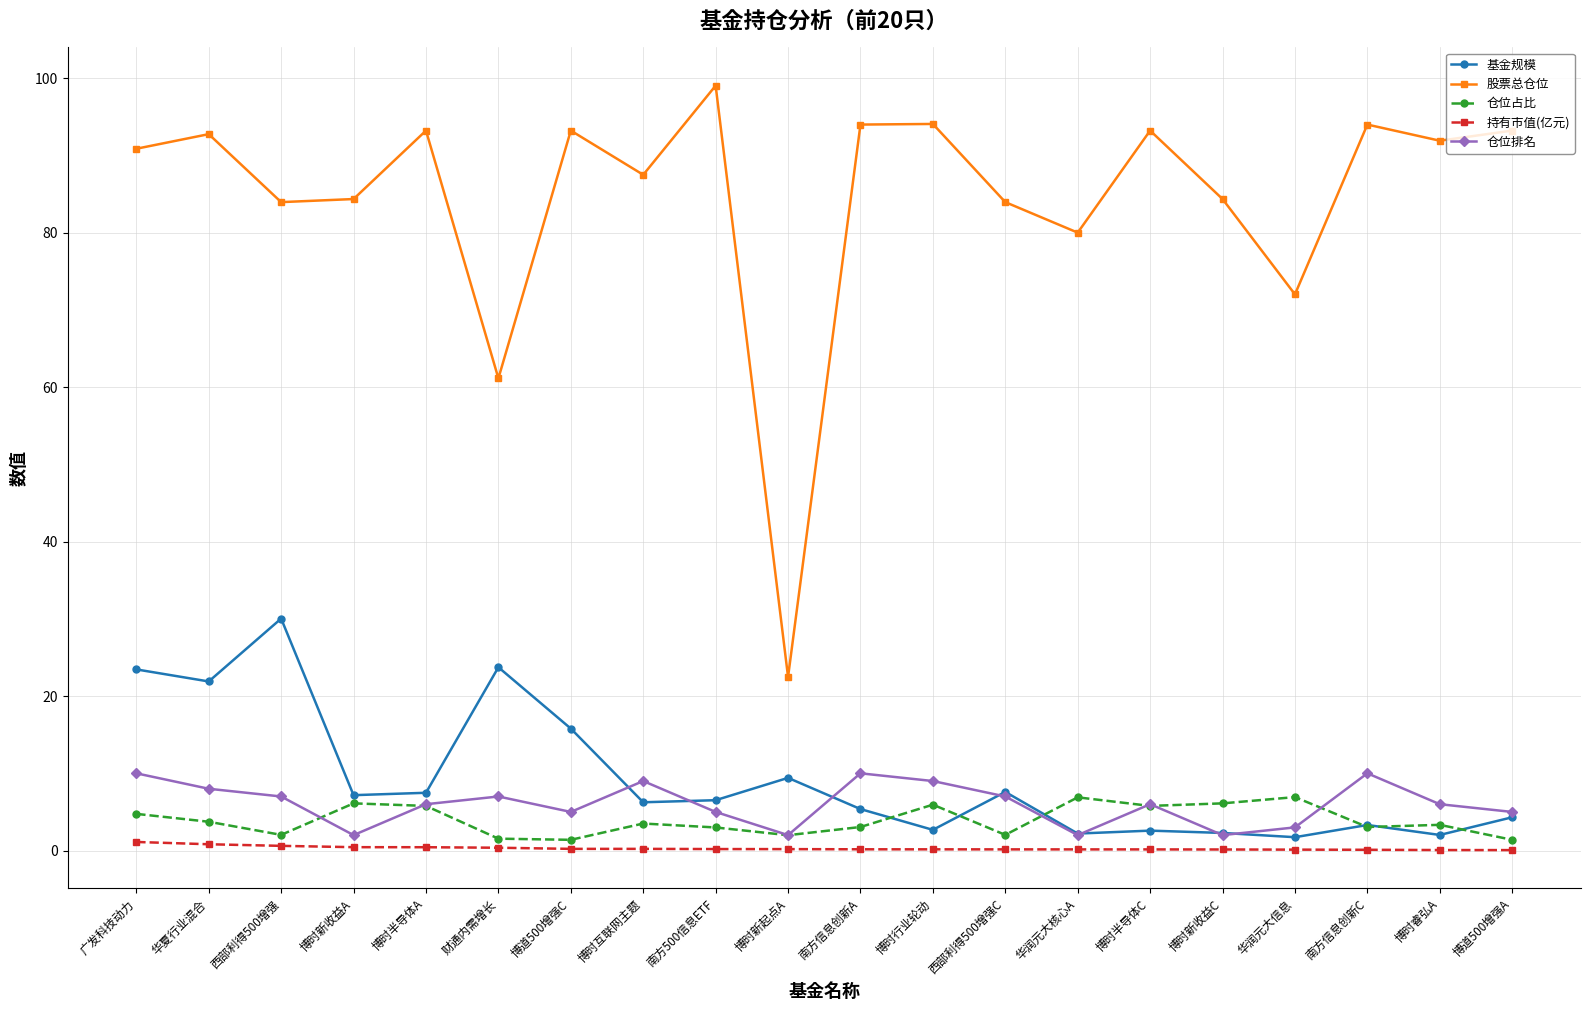

The 基金规模 series shows 3.2 at 博时新起点A. True or false?

False